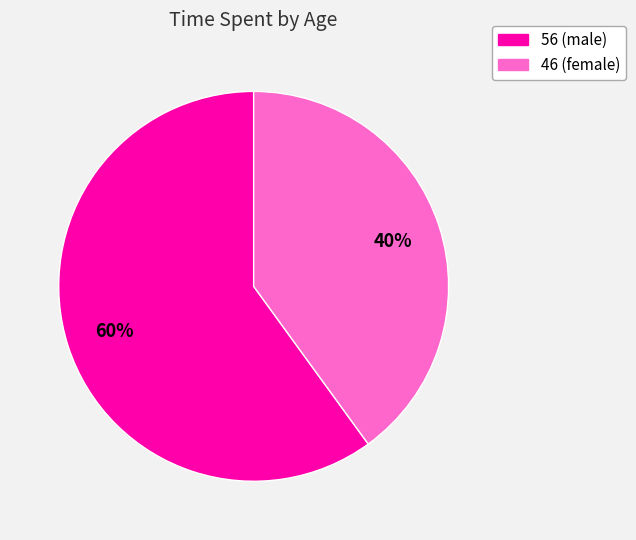

Is it true that 46 (female) is 45% of the pie?

False